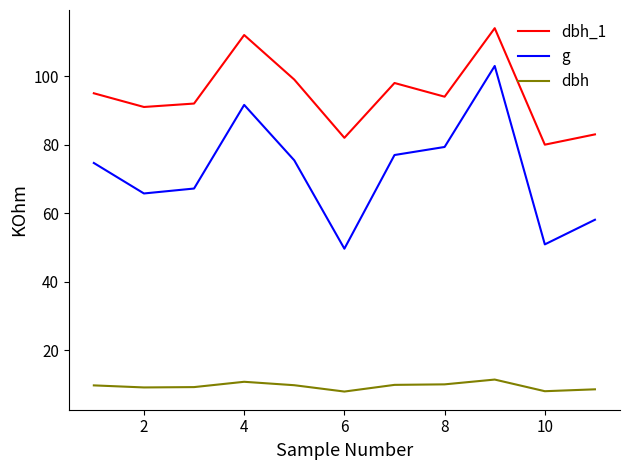

True or false: dbh and dbh_1 intersect in this chart.

False